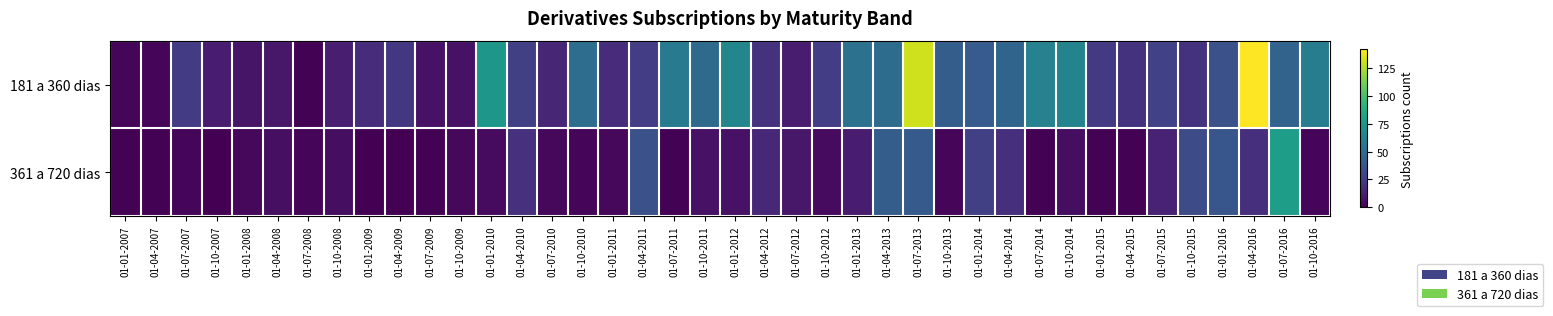

What is the total value across all series at 01-01-2013?

64